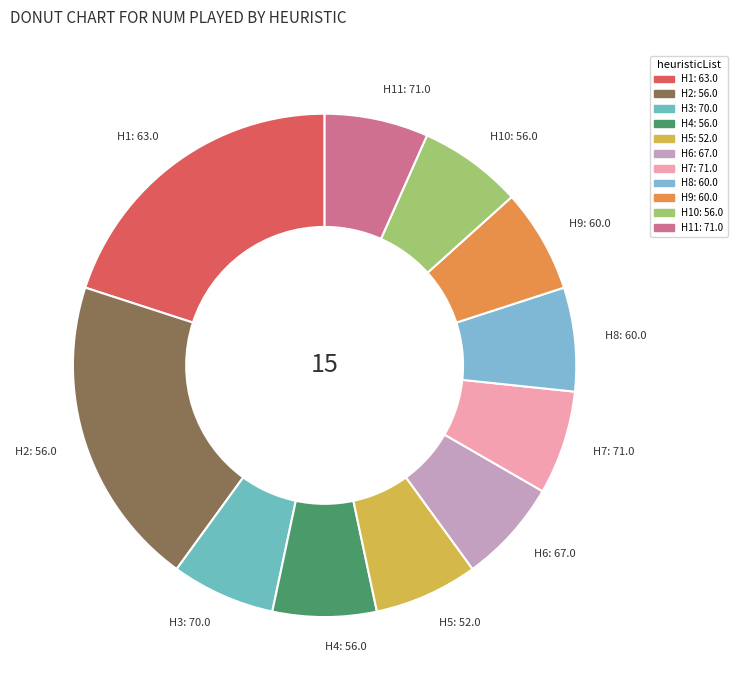

How many slices are in this pie chart?

11